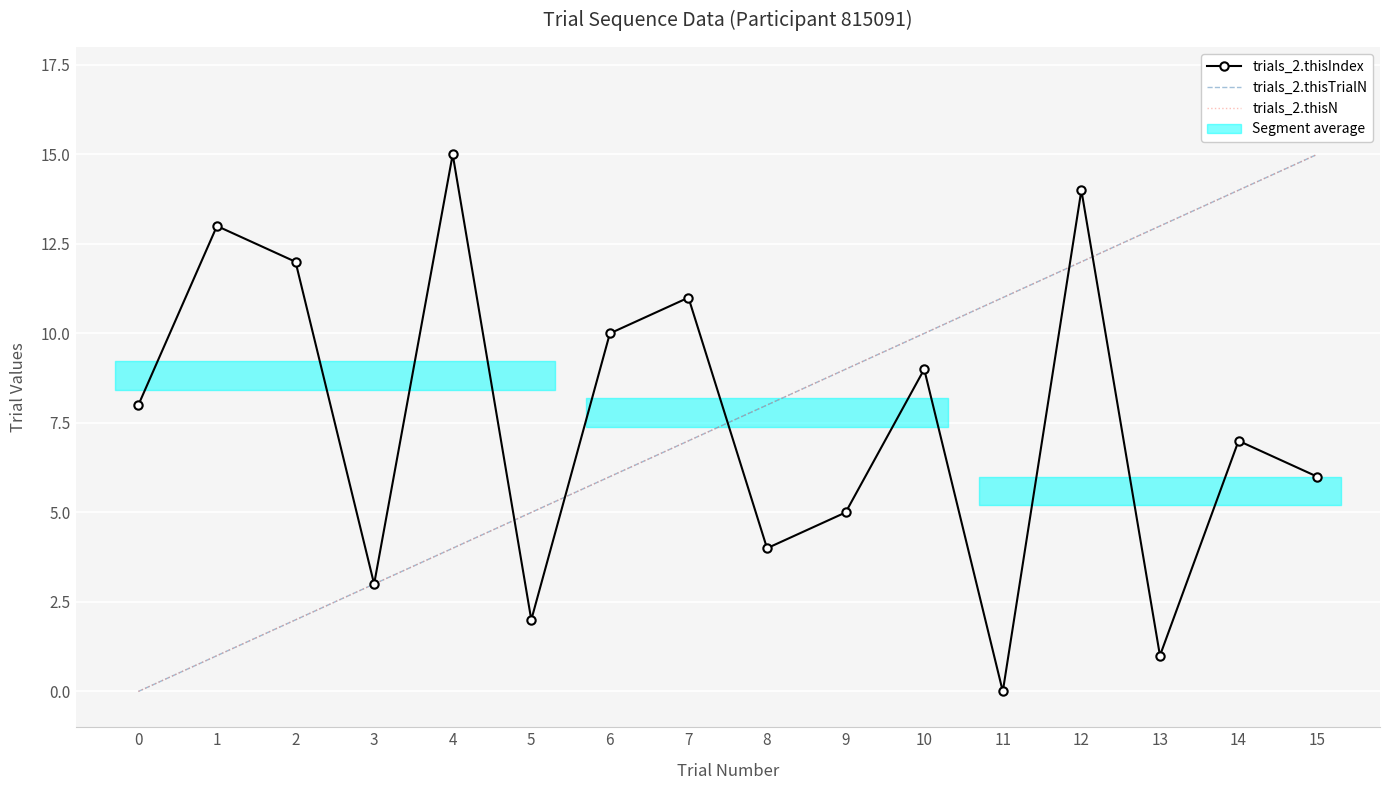

What are all the series names shown in the legend?

trials_2.thisIndex, trials_2.thisTrialN, trials_2.thisN